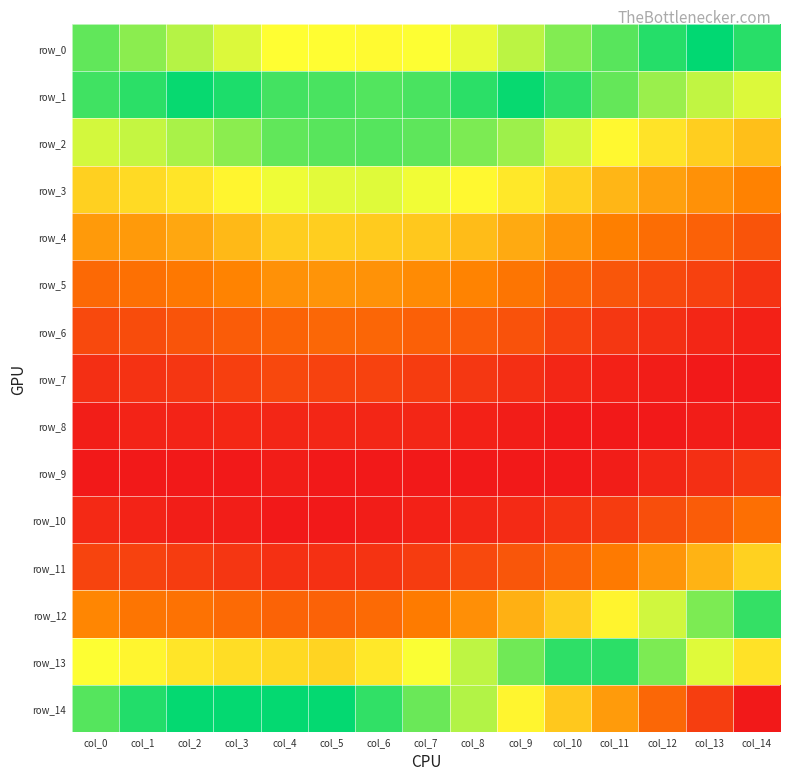

True or false: row_12 has a value of 0.0 at col_14.

True